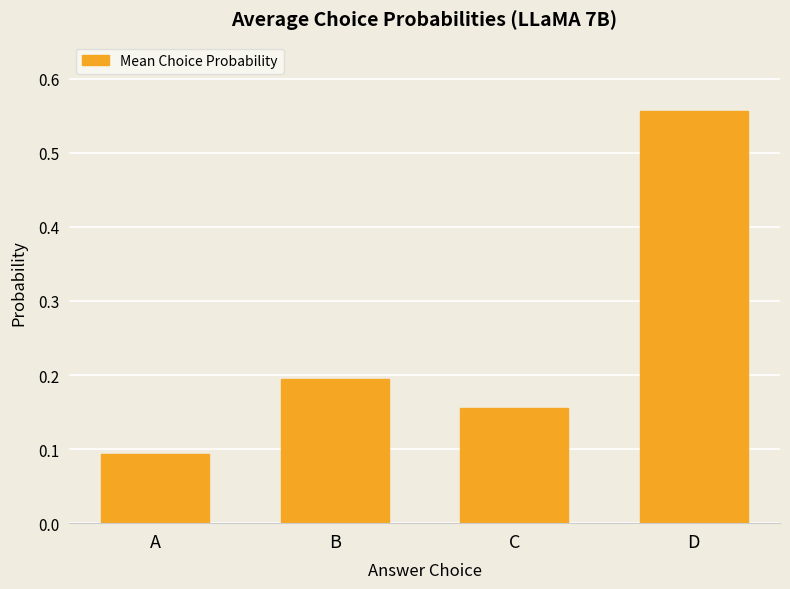

What is the sum of all values?

1.0